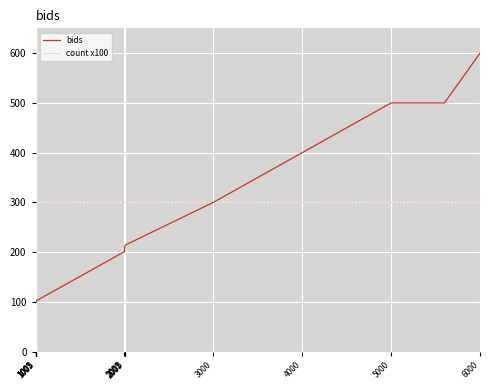

Count the number of categories in the chart.

21